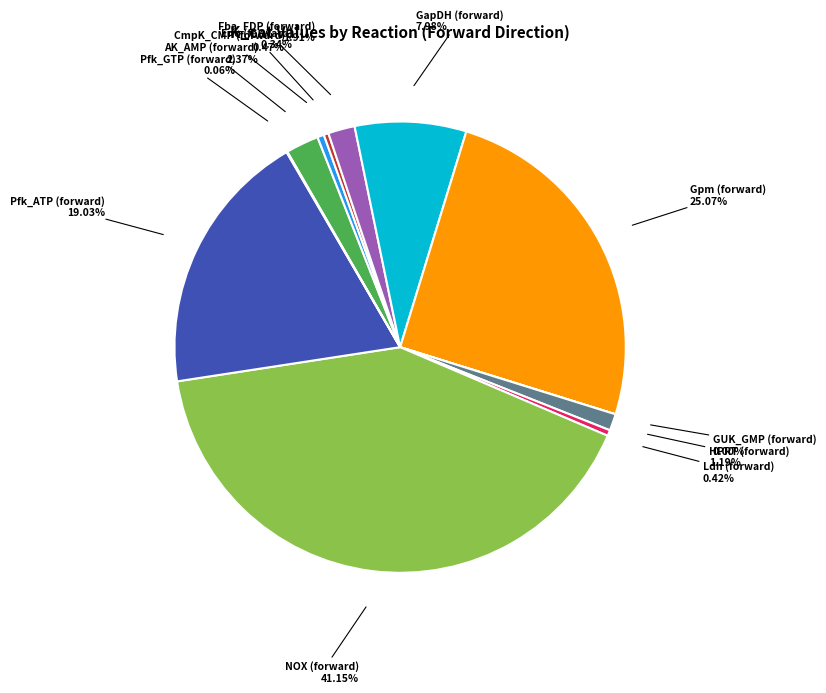

What is the largest slice in the pie chart?

NOX (forward)